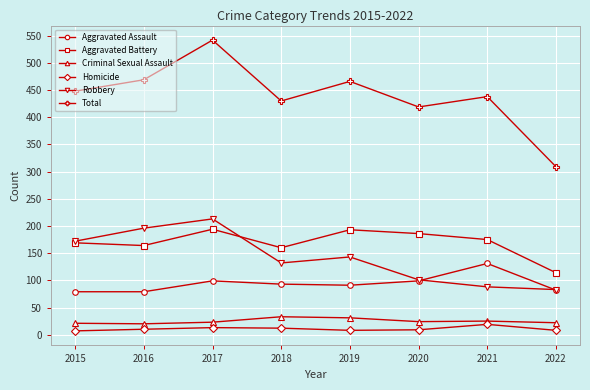

True or false: Criminal Sexual Assault and Aggravated Battery cross at least once.

False